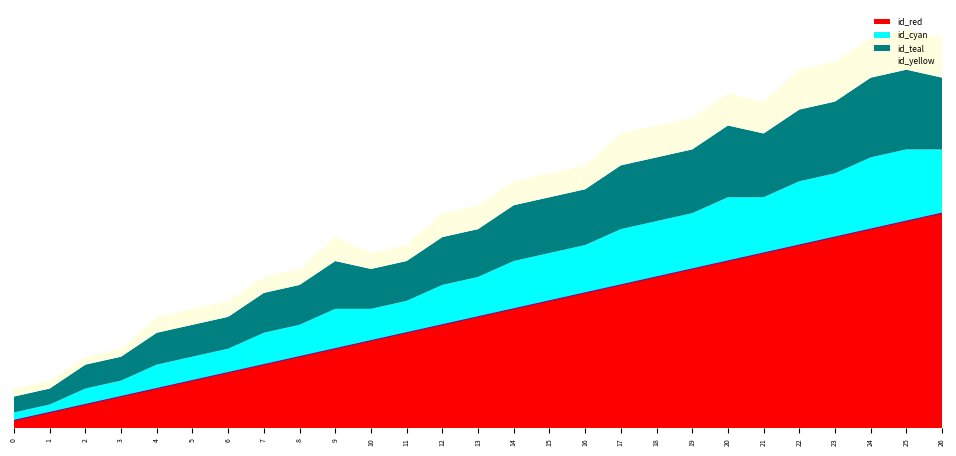

Is it true that id_cyan equals 8 at 23?

True